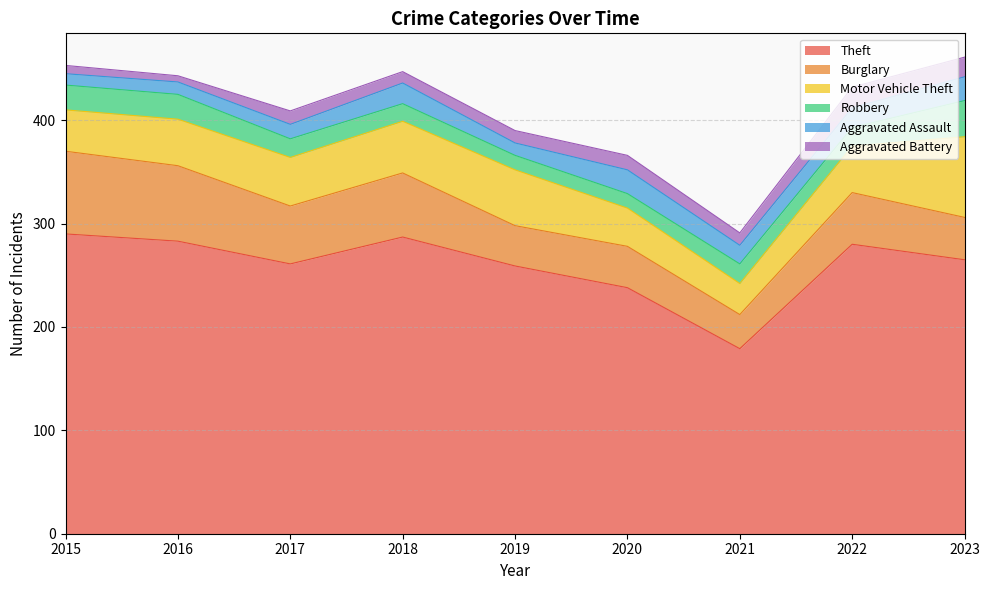

Reading left to right, what are all the values shown in this chart?

Theft: 2015=290	2016=283	2017=261	2018=287	2019=259	2020=238	2021=179	2022=280	2023=265
Burglary: 2015=80	2016=73	2017=56	2018=62	2019=39	2020=40	2021=33	2022=50	2023=41
Motor Vehicle Theft: 2015=40	2016=45	2017=47	2018=50	2019=54	2020=37	2021=30	2022=45	2023=78
Robbery: 2015=24	2016=24	2017=18	2018=17	2019=14	2020=14	2021=19	2022=18	2023=35
Aggravated Assault: 2015=11	2016=12	2017=14	2018=20	2019=12	2020=23	2021=18	2022=19	2023=23
Aggravated Battery: 2015=8	2016=6	2017=13	2018=11	2019=12	2020=14	2021=12	2022=20	2023=19